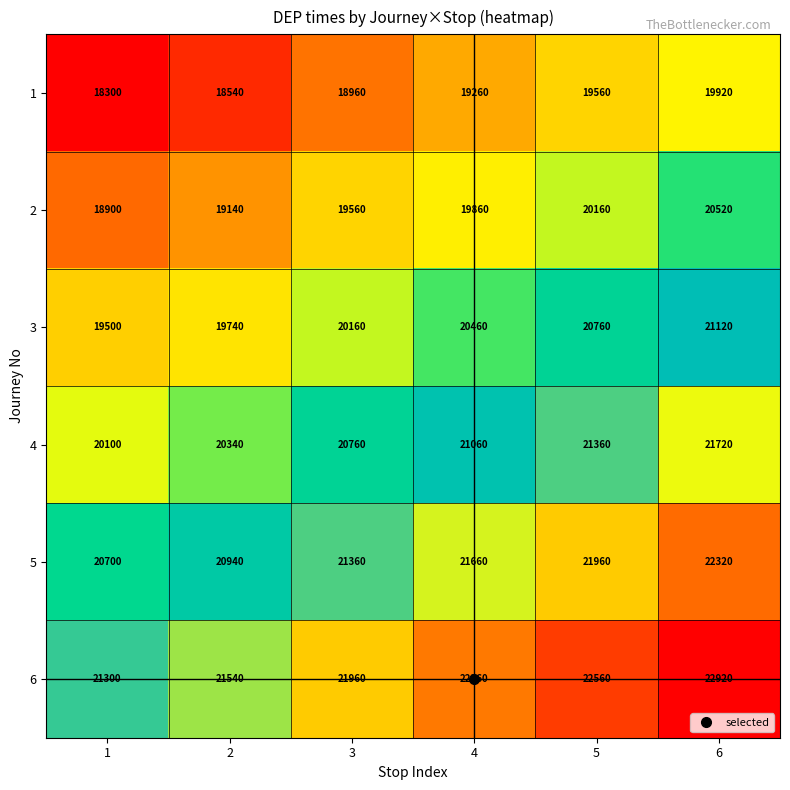

Is the value of 2 at 4 greater than the value of 5 at 1?

No